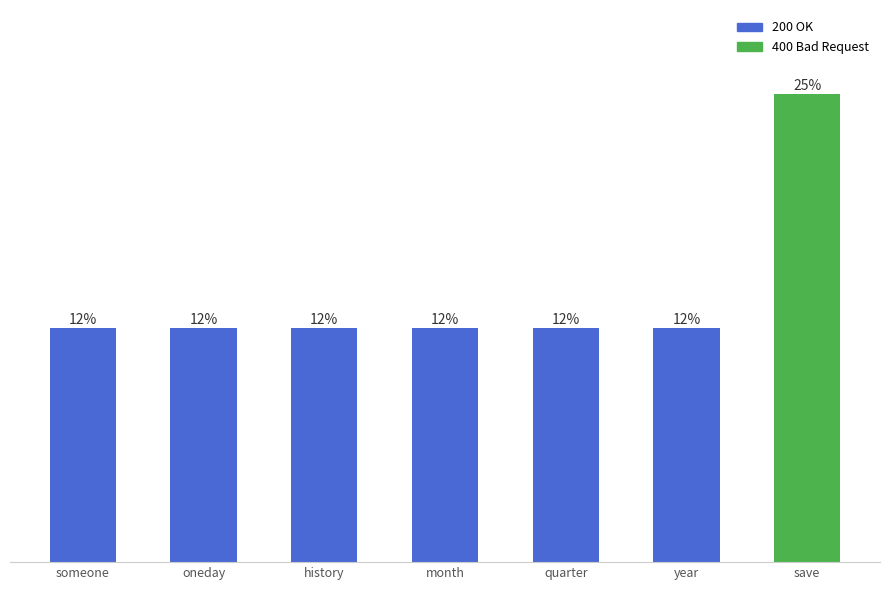

Are the bars grouped side by side (vs. stacked)?

No